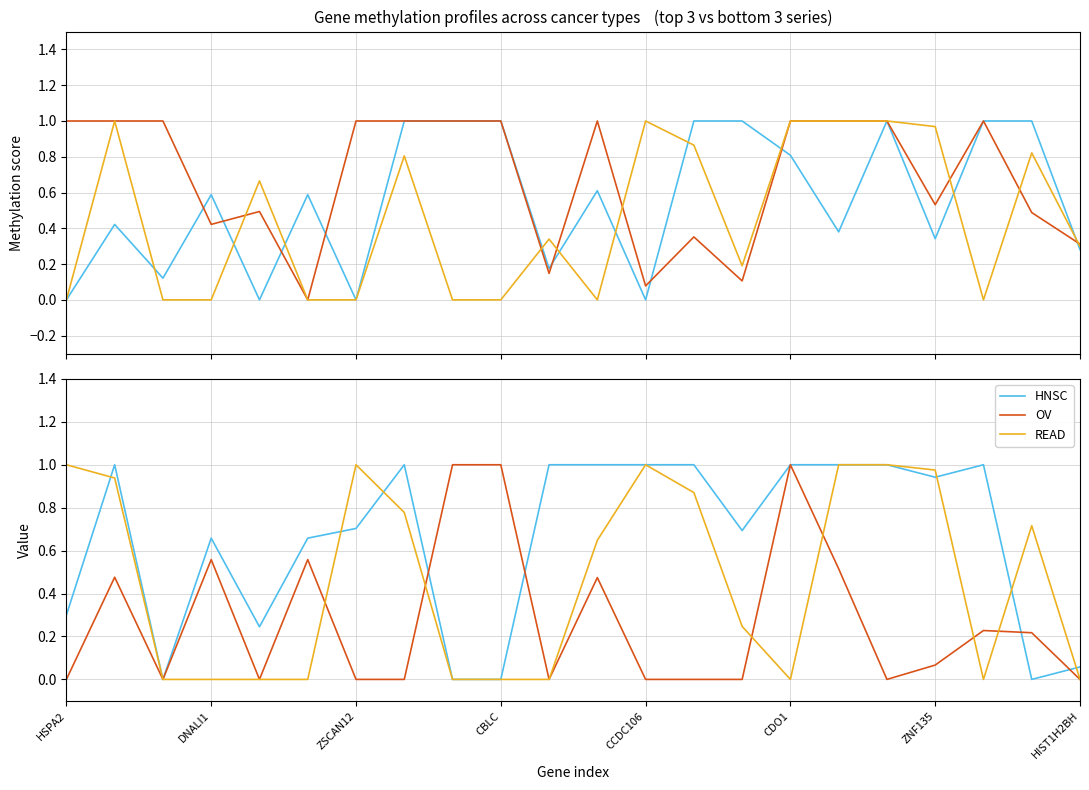

How many values in UCEC are above zero?

21